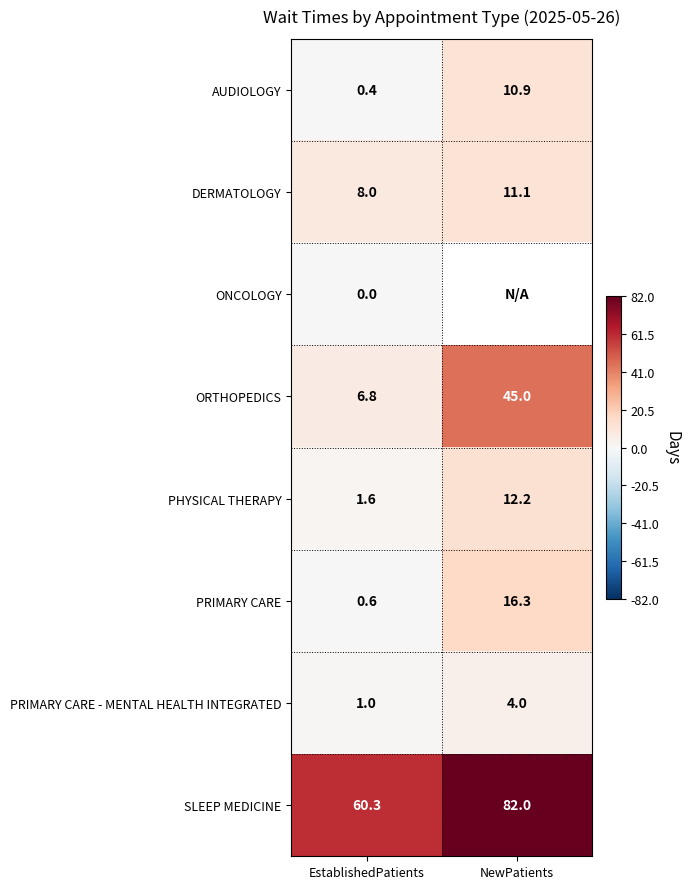

At how many categories does at least one series exceed 23?

2